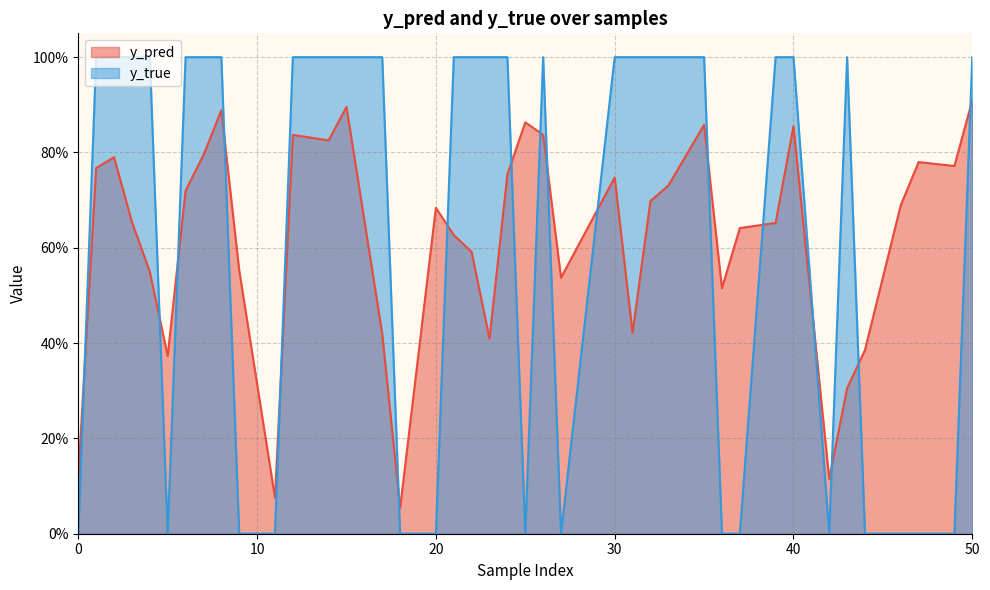

Does the chart have visible grid lines?

Yes